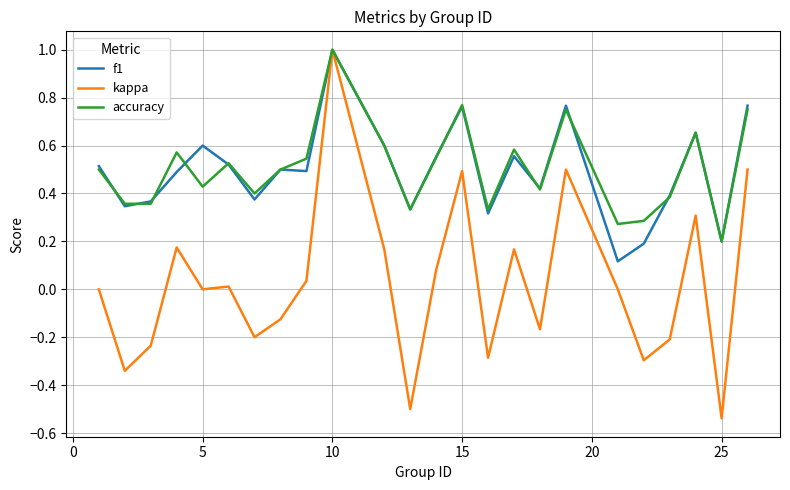

At how many categories does at least one series exceed 0?

24